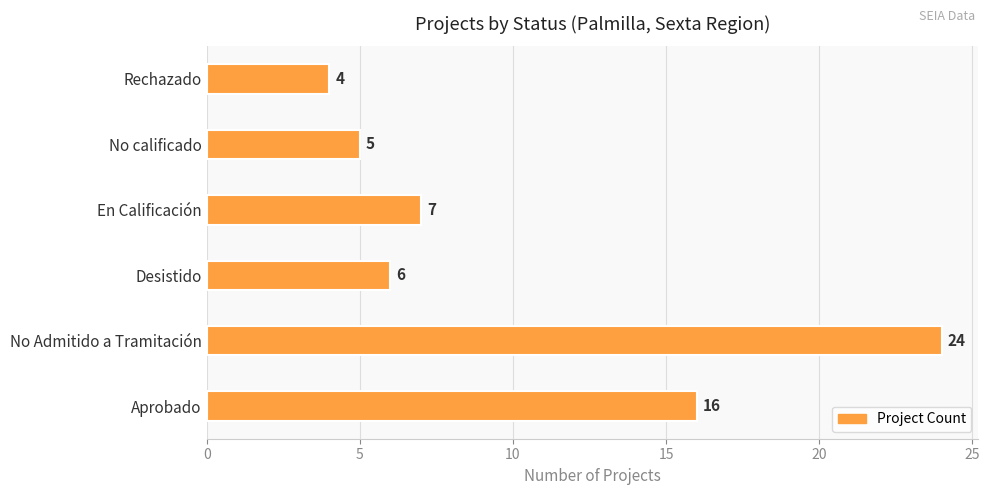

At which category does the chart reach its peak across all series?

No Admitido a Tramitación